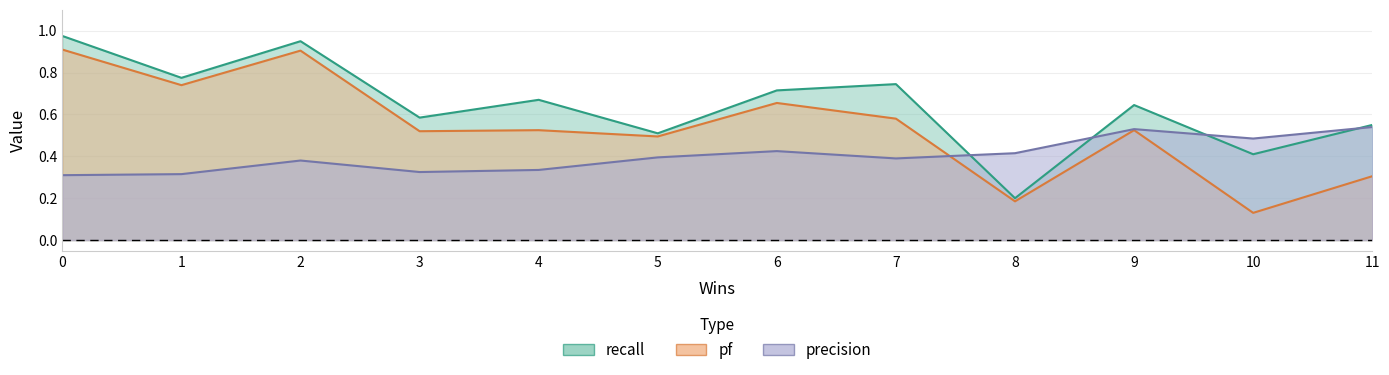

What is the smallest value displayed?

0.1